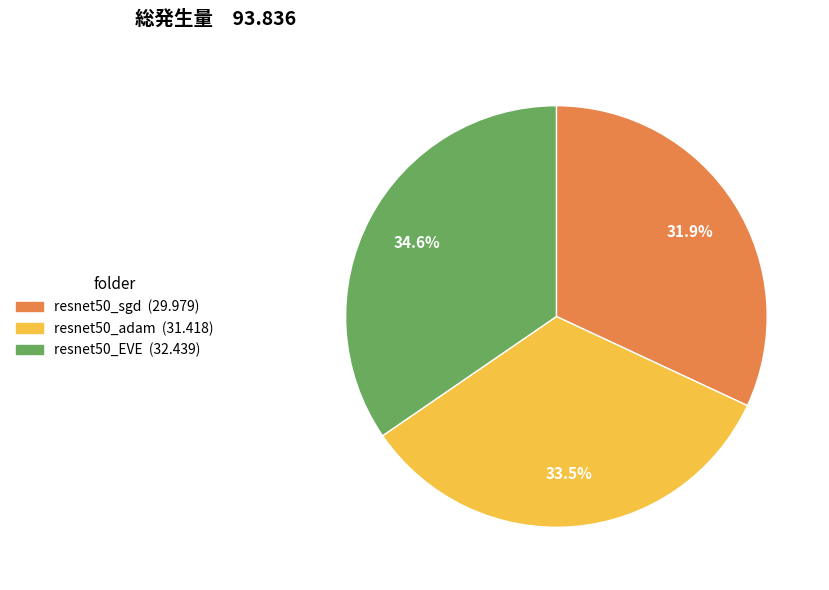

Is there any slice that represents more than half of the pie?

No